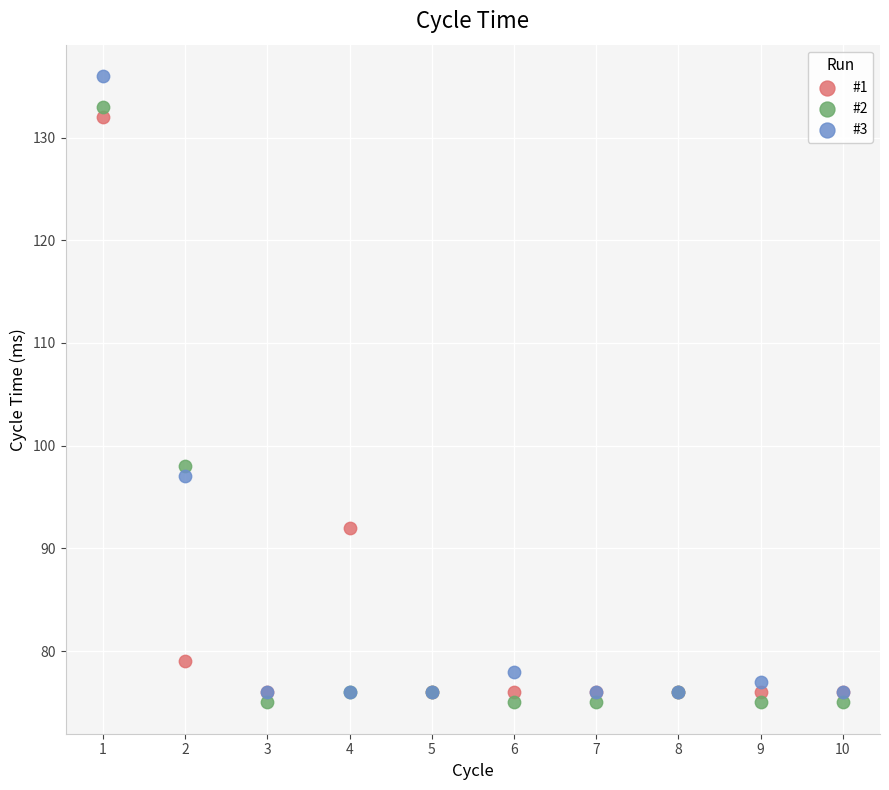

Across all series, what Y value is closest to 105?

98